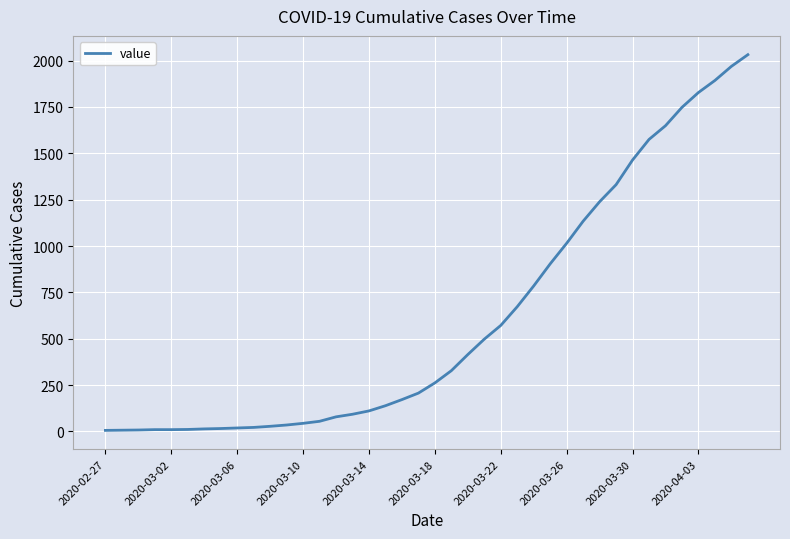

What is the maximum value shown in the chart?

2032